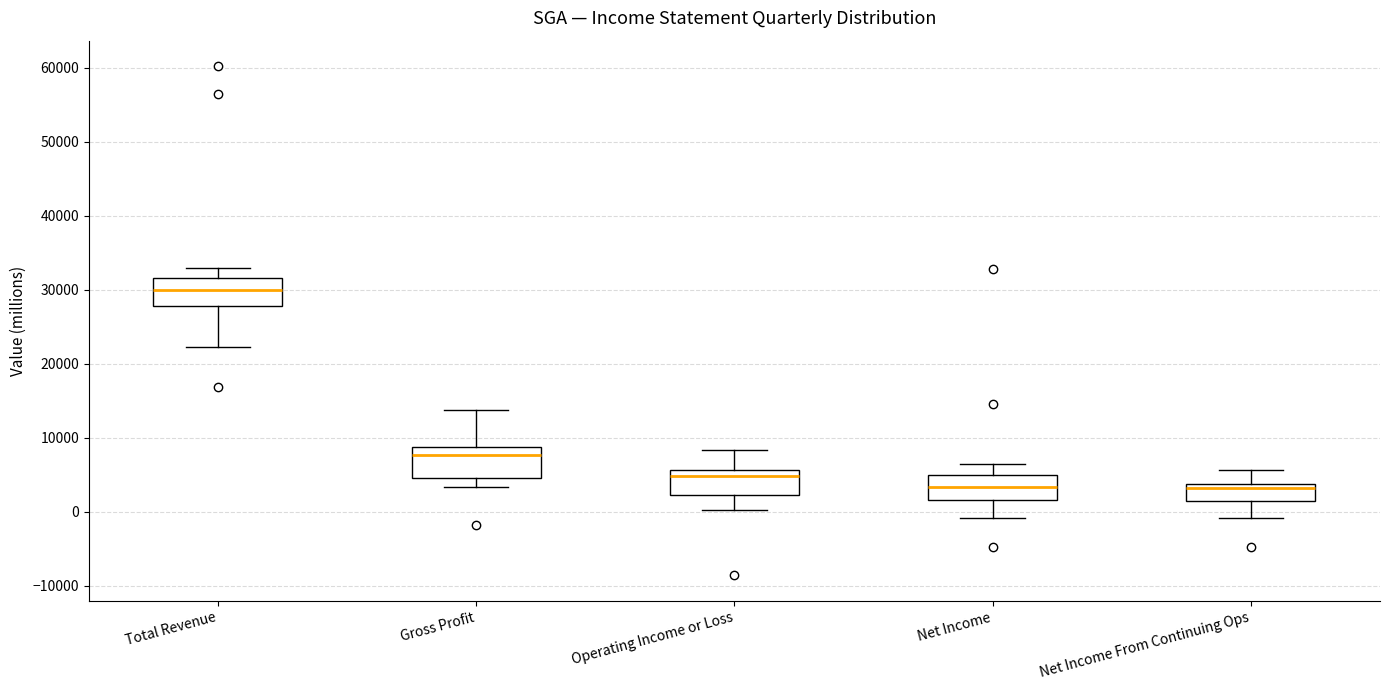

Which box has the highest median line?

Total Revenue